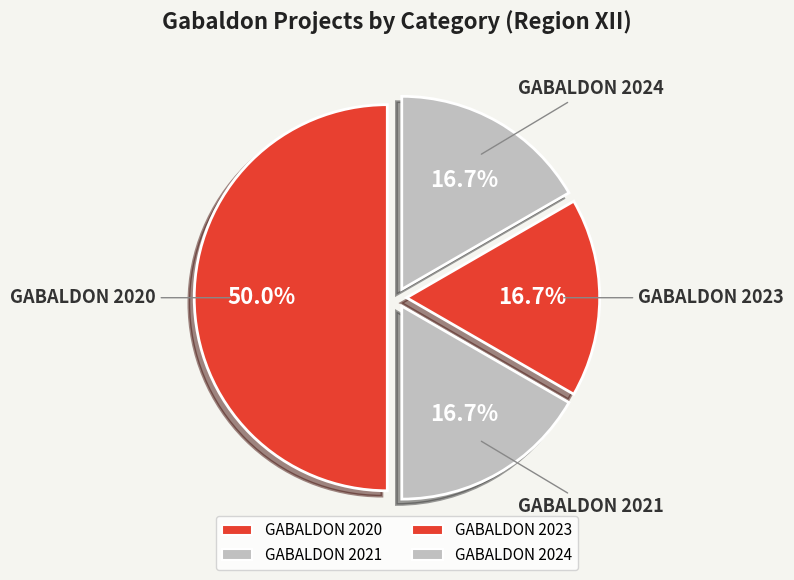

How many segments does this pie chart have?

4